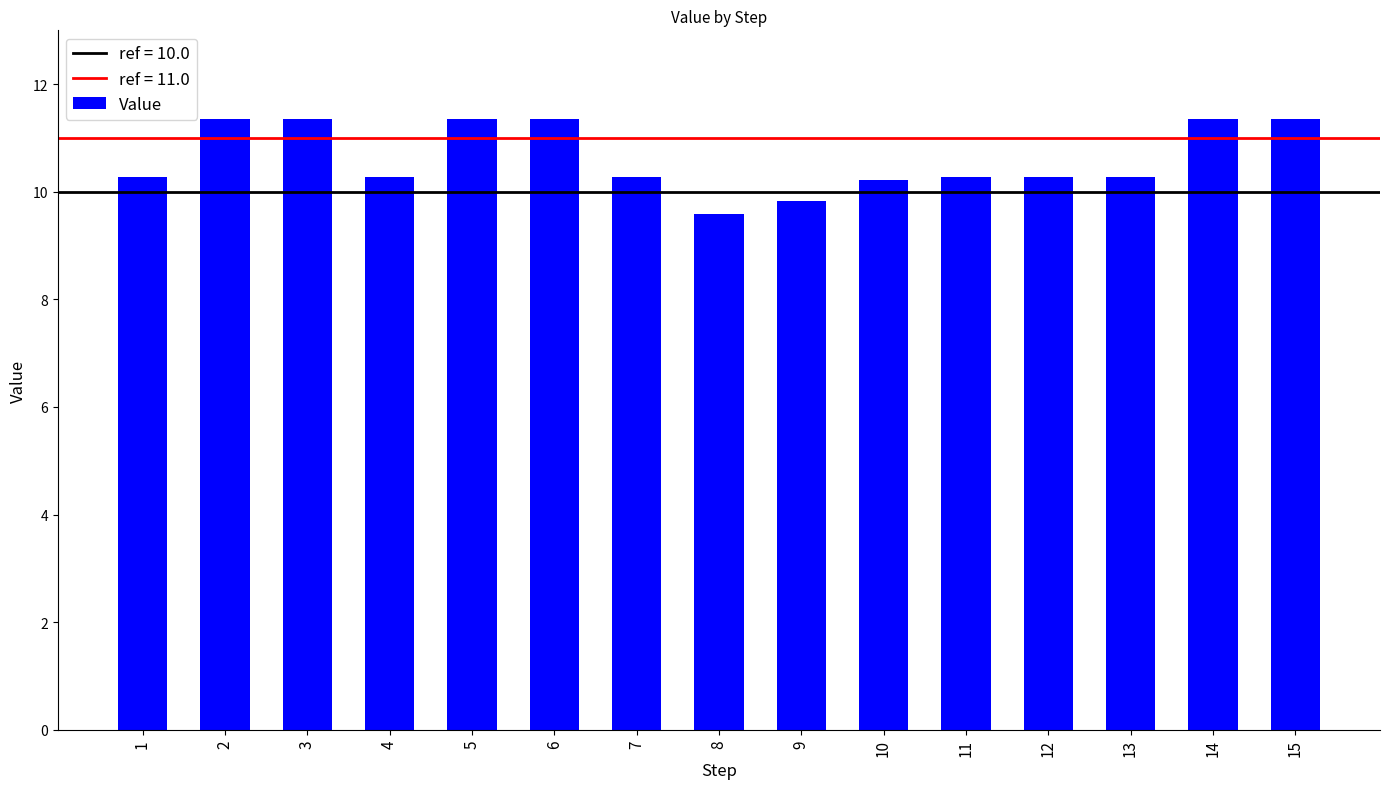

True or false: the data shows 17.9 at 6.

False